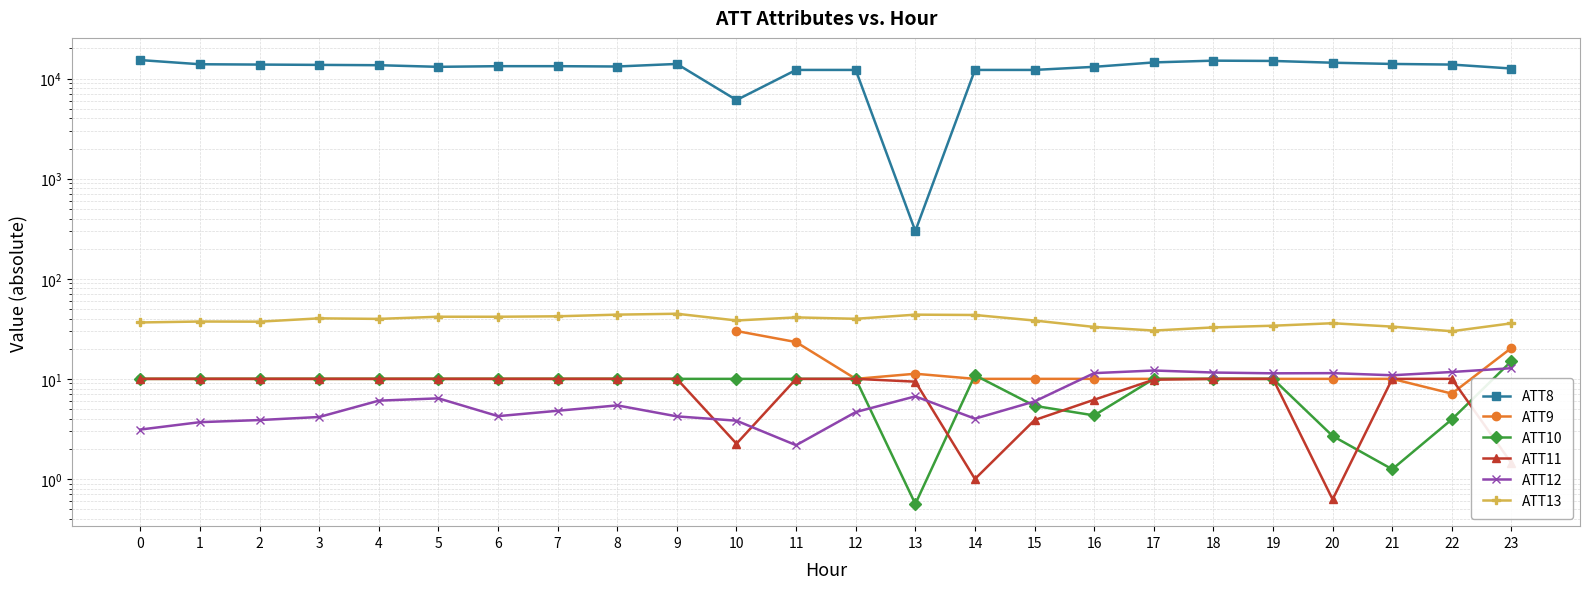

How many interior local valleys does the ATT12 series have?

5